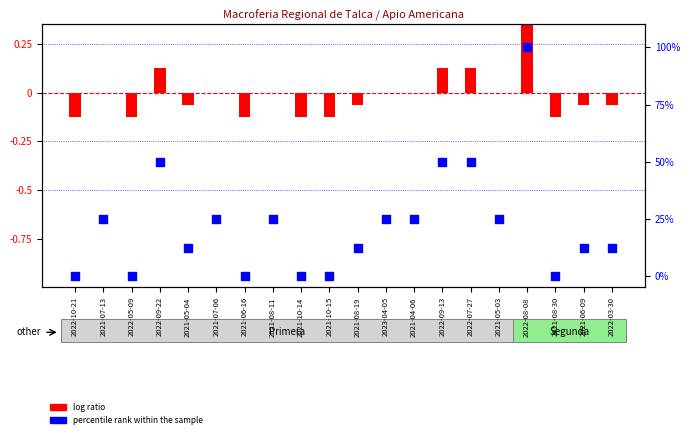

What are all the series names shown in the legend?

log ratio, percentile rank within the sample